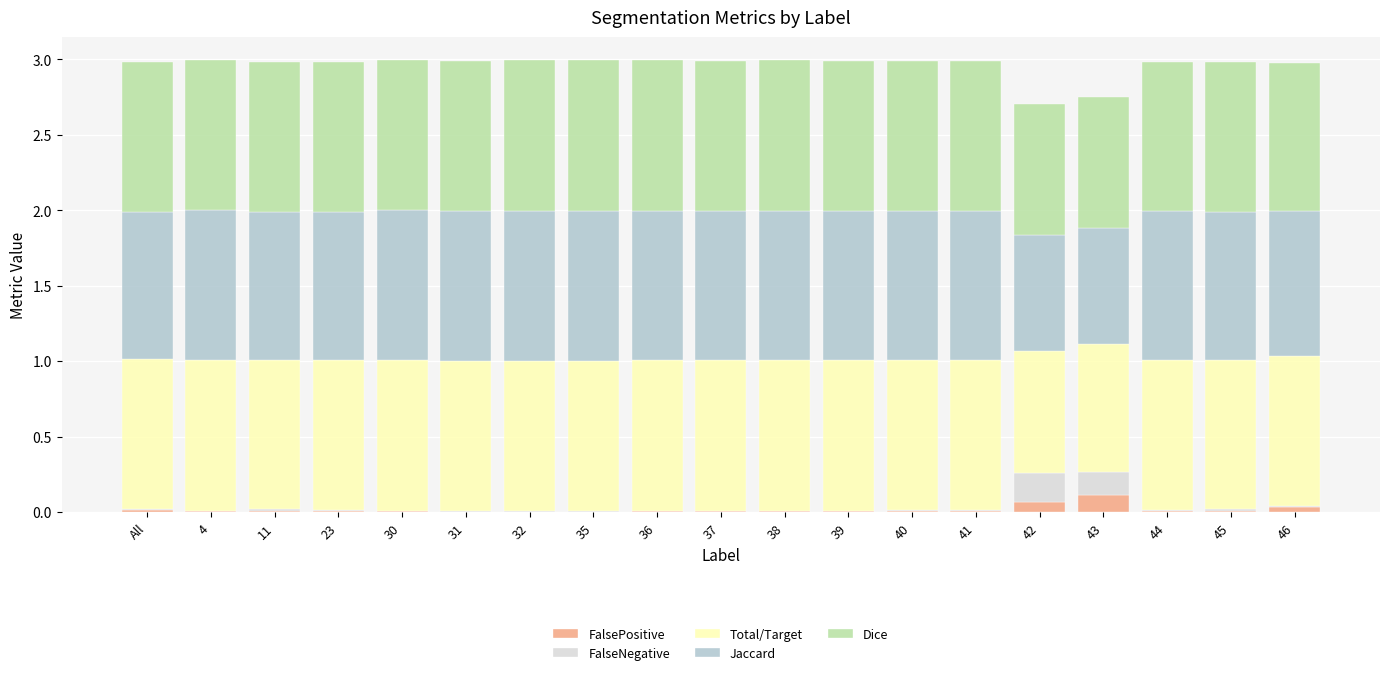

True or false: FalsePositive has a value of 0.1 at 42.

True